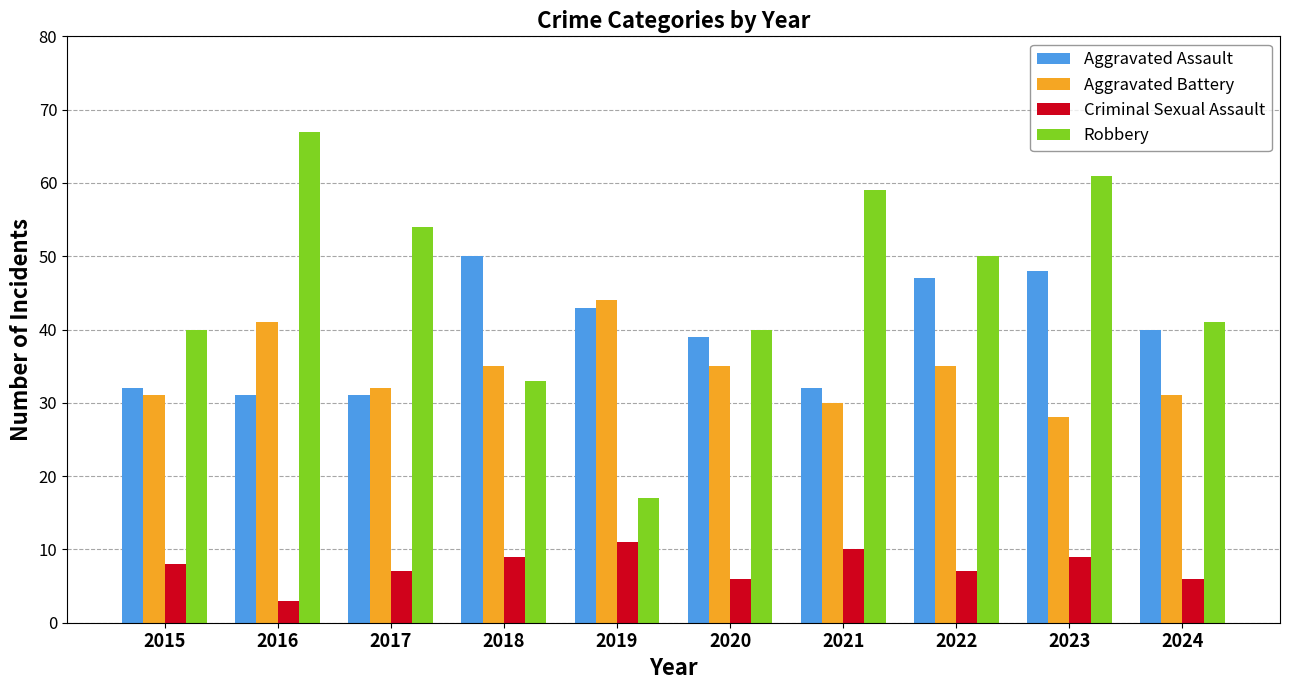

What is the value of the Robbery bar at the 6th from the left?

40